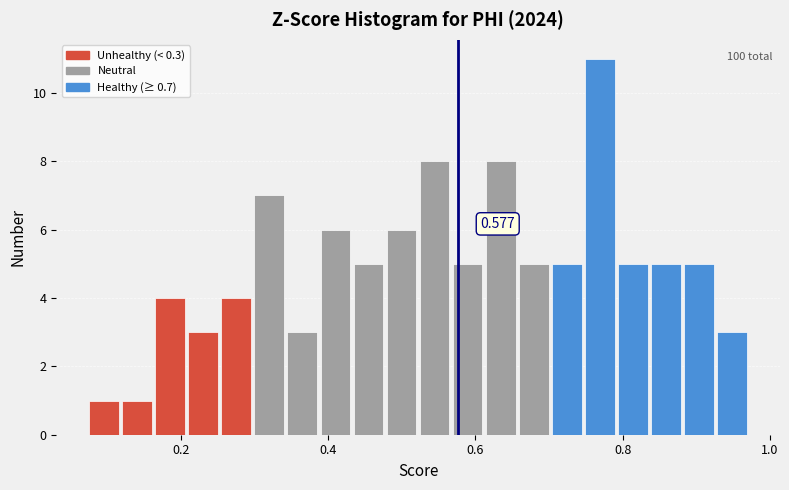

Read against the x-axis, roughly where is the centre of the tallest bar?

0.76